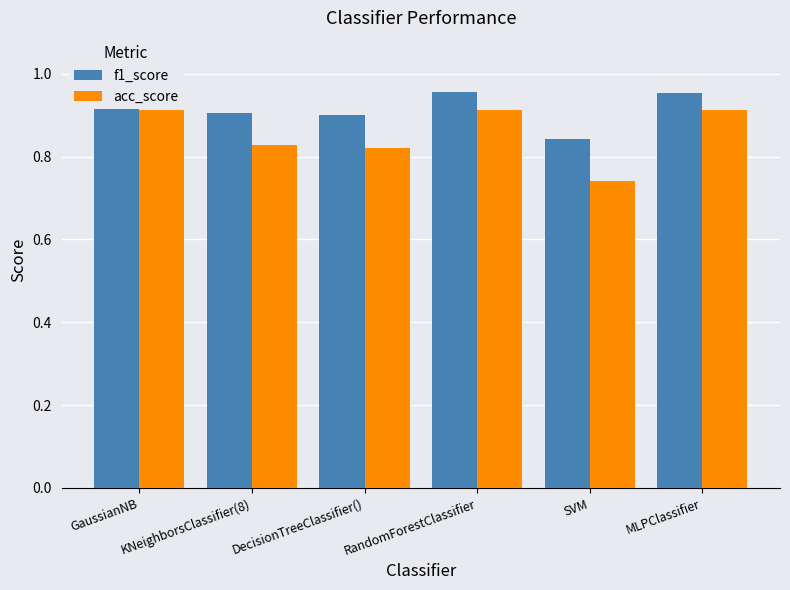

Rank the series by their maximum value, from lowest to highest.

acc_score, f1_score